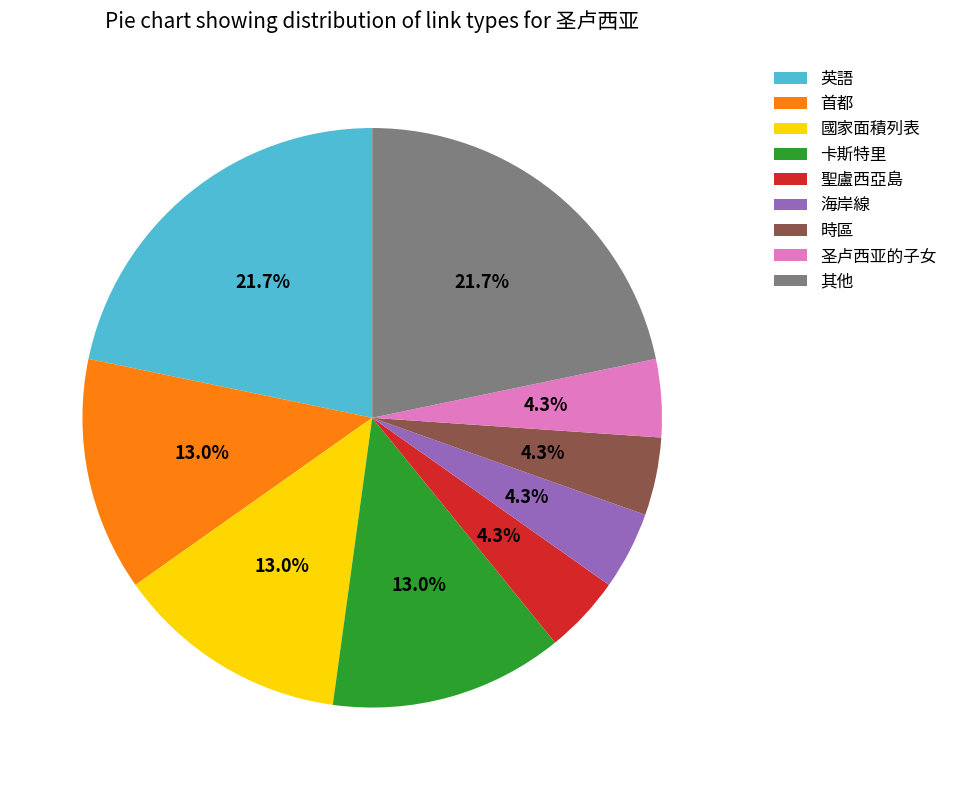

To the nearest percent, what percentage of the pie is 卡斯特里?

13%